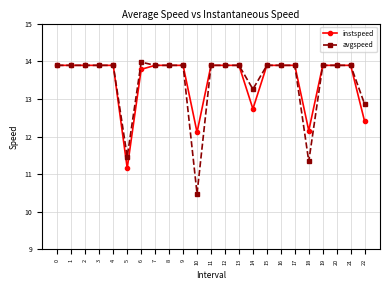

What is the approximate value of avgspeed at 22?

12.9